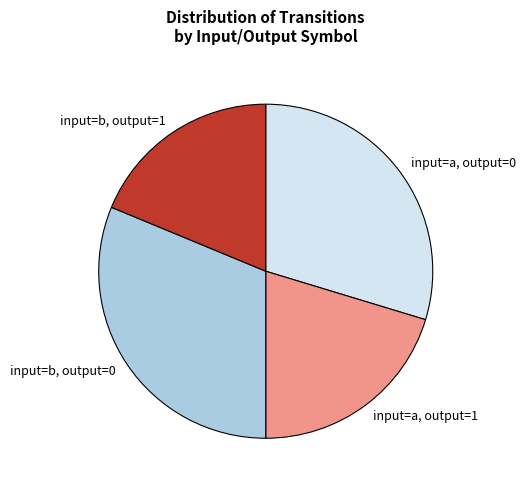

True or false: input=b, output=0 accounts for 31% of the total.

True